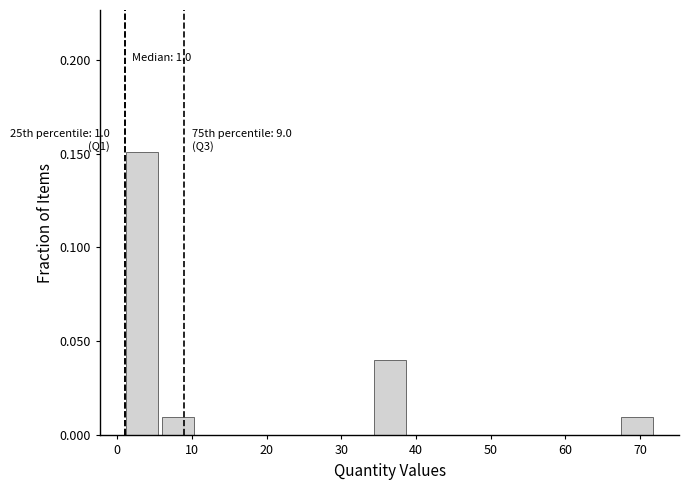

Over which range of the x-axis is the bar tallest?

1 to 6